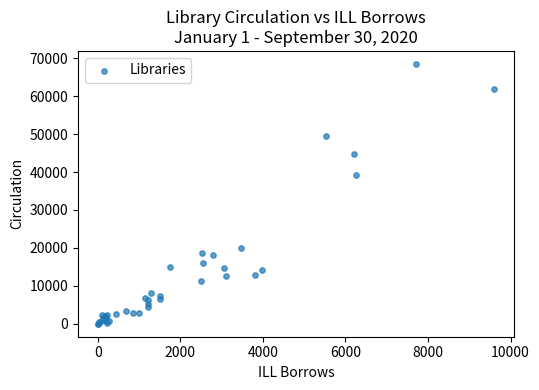

What Y value in the scatter plot is closest to 34250?

39223